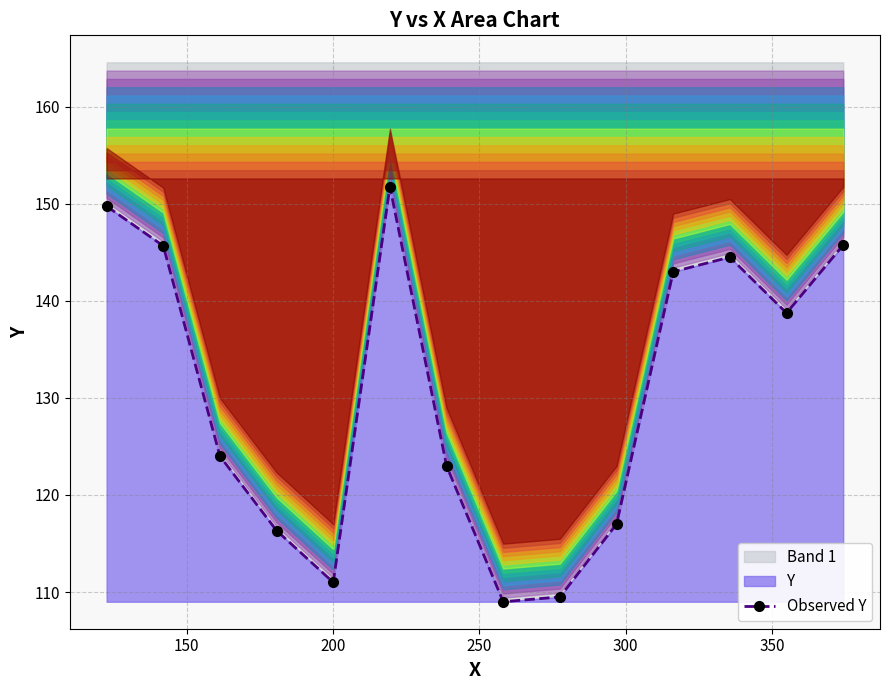

How many points are lower than both their immediate neighbors (excluding endpoints)?

3